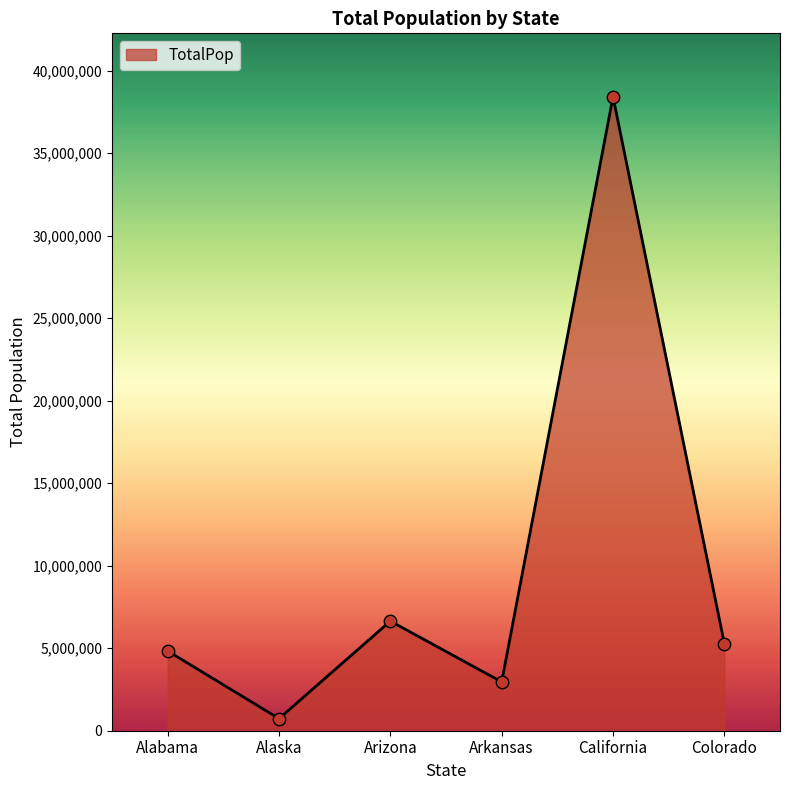

Approximately how many times larger is the value at Alabama compared to Colorado?

0.9